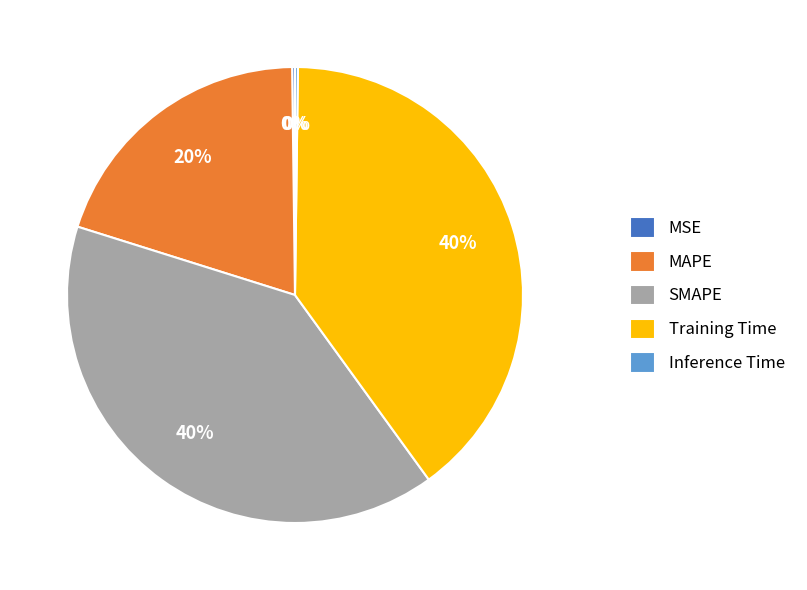

Does MAPE account for over 50% of the chart?

No